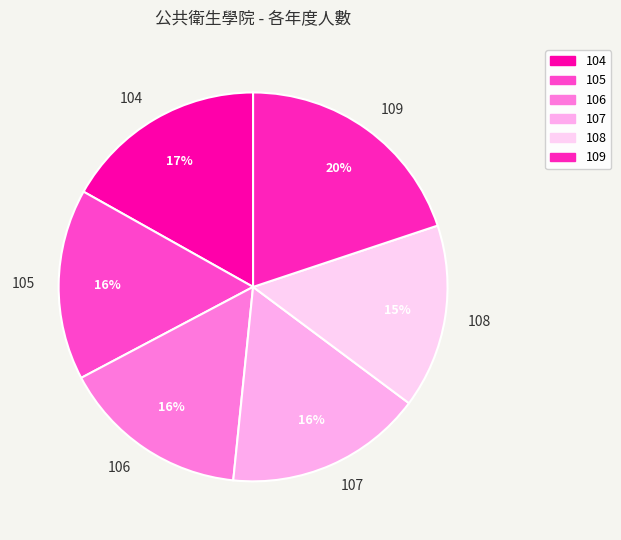

Is there a majority slice in this chart?

No